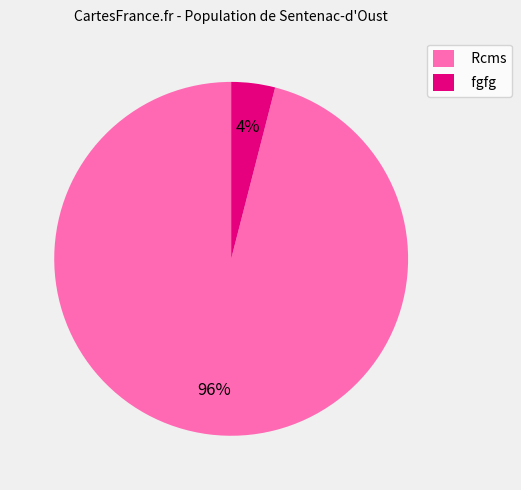

The fgfg slice represents 4% of the pie. True or false?

True